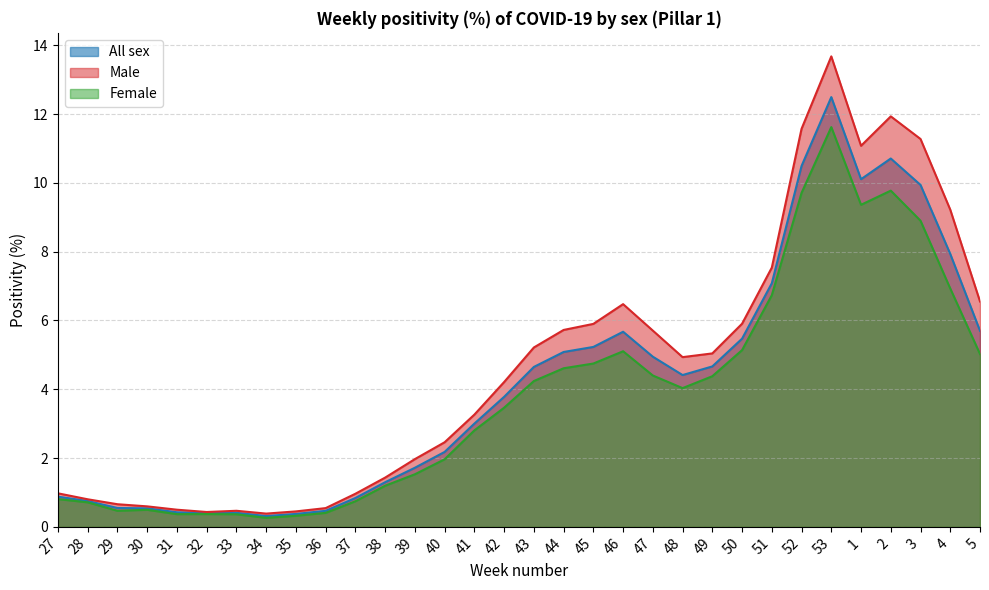

What is the value of the Male point at the 31st from the left?

9.2